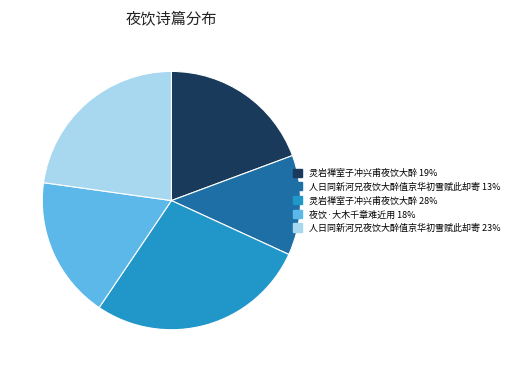

How many slices are in this pie chart?

5